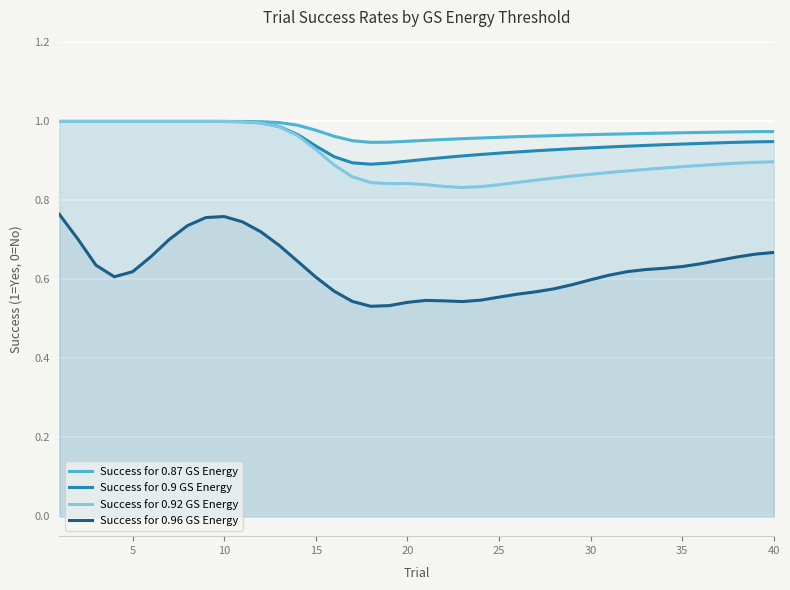

Is it true that Success for 0.87 GS Energy equals 0.3 at 10?

False